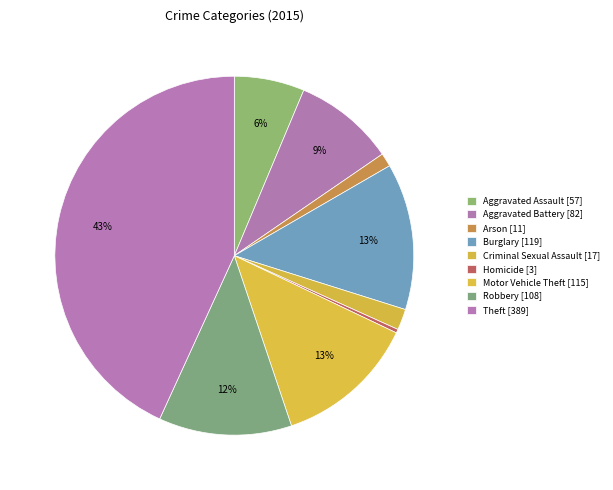

To the nearest percent, what is the difference between the Aggravated Battery and Criminal Sexual Assault slice percentages?

7%